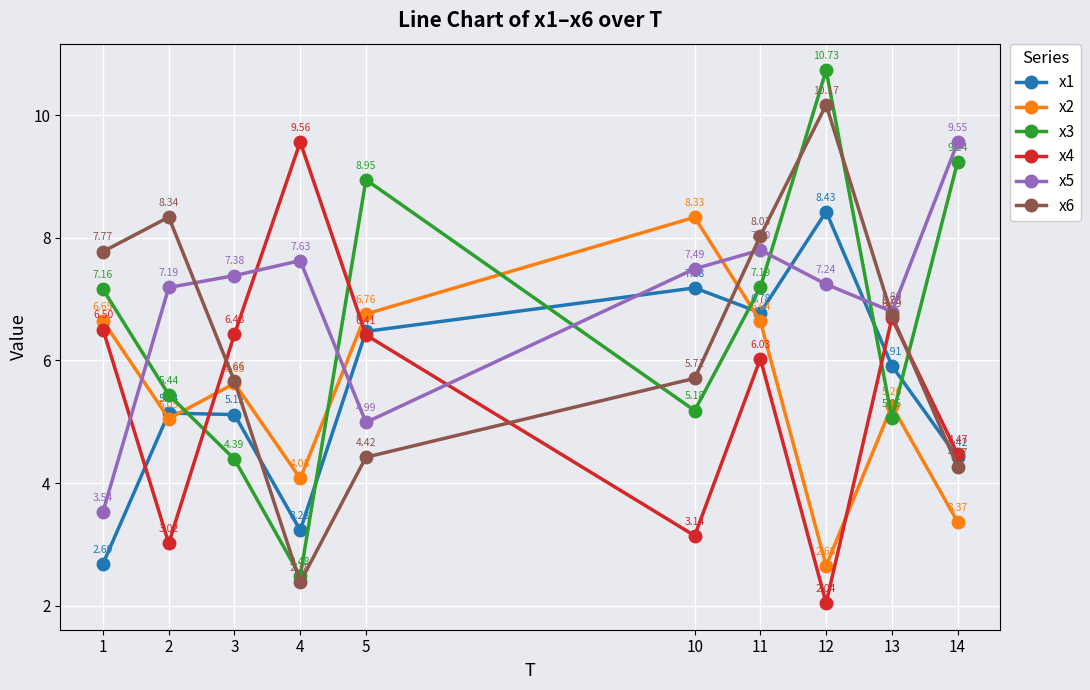

What is the maximum value shown in the chart?

10.7